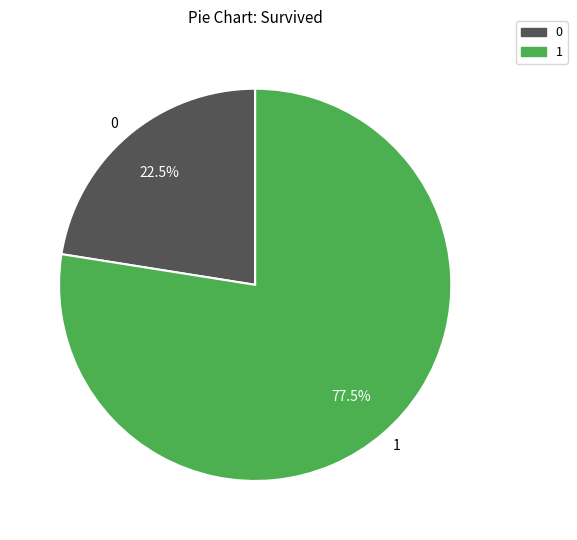

Count the number of slices in the pie.

2